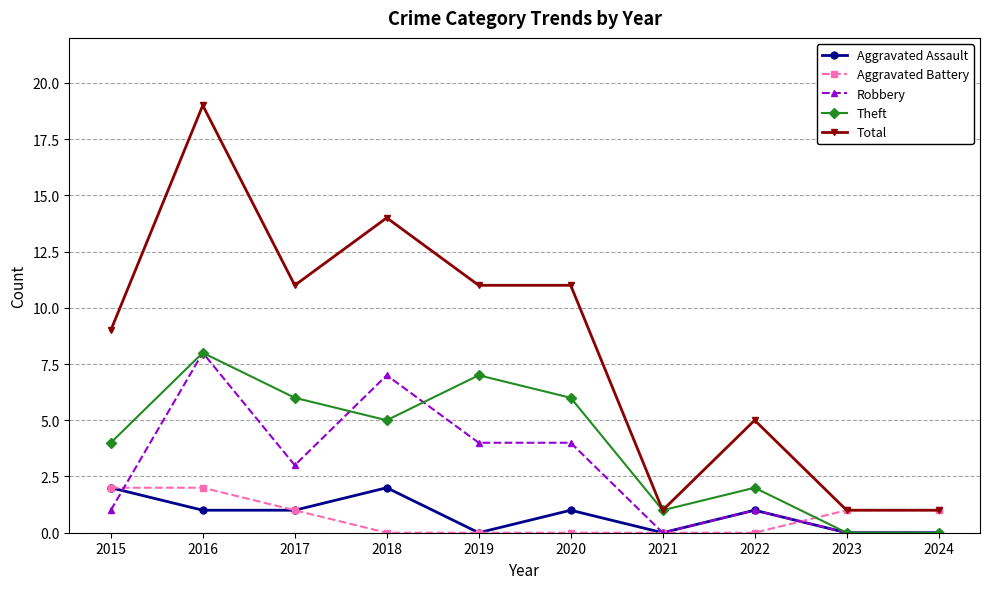

At which label does Total reach its peak?

2016